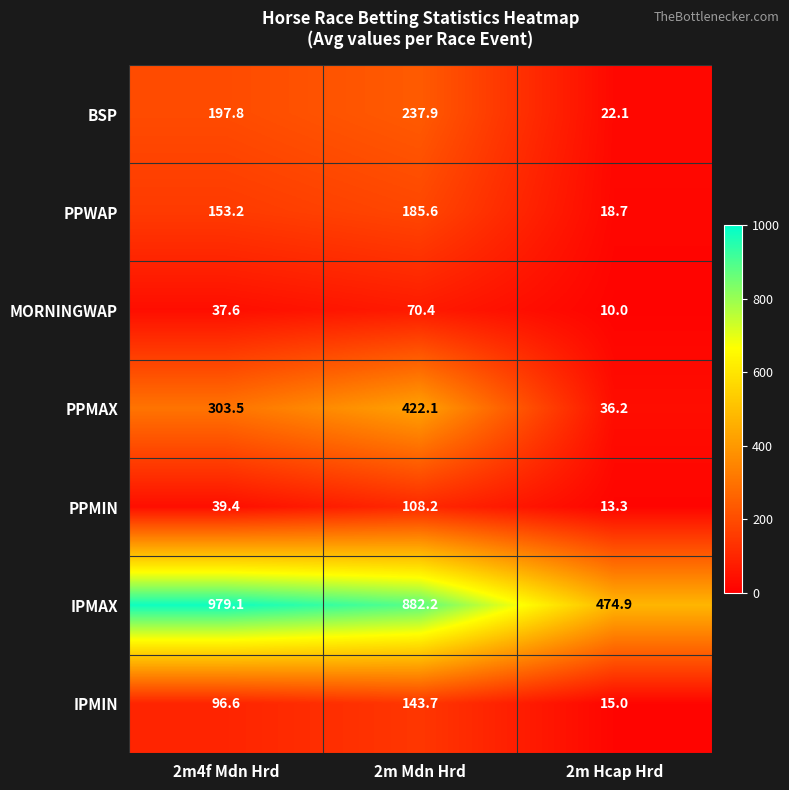

Reading left to right, list all the values displayed in this chart.

BSP: 2m4f Mdn Hrd=197.8	2m Mdn Hrd=237.9	2m Hcap Hrd=22.1
PPWAP: 2m4f Mdn Hrd=153.2	2m Mdn Hrd=185.6	2m Hcap Hrd=18.7
MORNINGWAP: 2m4f Mdn Hrd=37.6	2m Mdn Hrd=70.4	2m Hcap Hrd=10.0
PPMAX: 2m4f Mdn Hrd=303.5	2m Mdn Hrd=422.1	2m Hcap Hrd=36.2
PPMIN: 2m4f Mdn Hrd=39.4	2m Mdn Hrd=108.2	2m Hcap Hrd=13.3
IPMAX: 2m4f Mdn Hrd=979.1	2m Mdn Hrd=882.2	2m Hcap Hrd=474.9
IPMIN: 2m4f Mdn Hrd=96.6	2m Mdn Hrd=143.7	2m Hcap Hrd=15.0